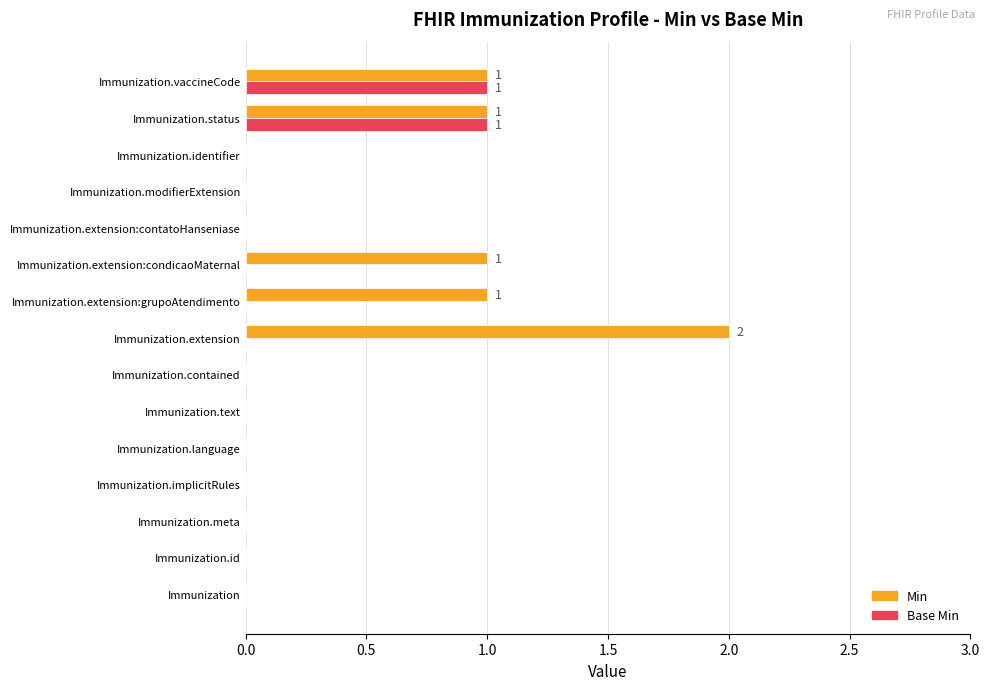

What is the highest value of the Min series?

2